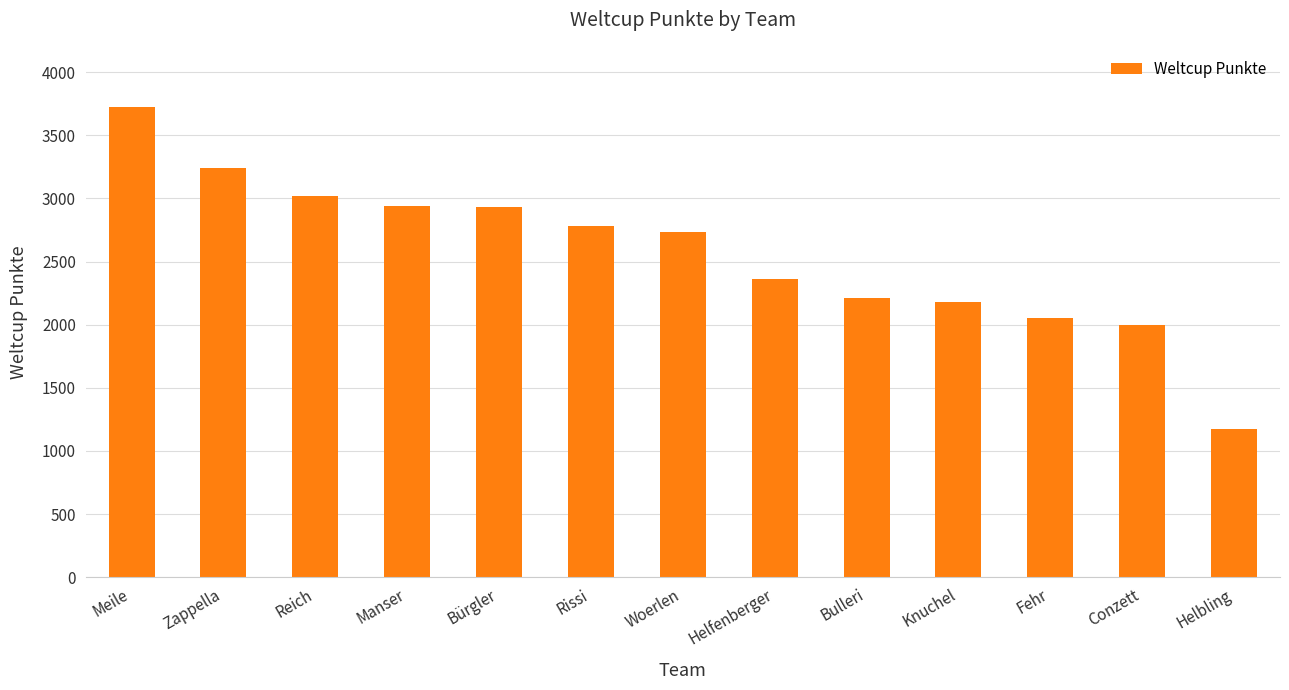

Which has a higher value, Zappella or Manser?

Zappella